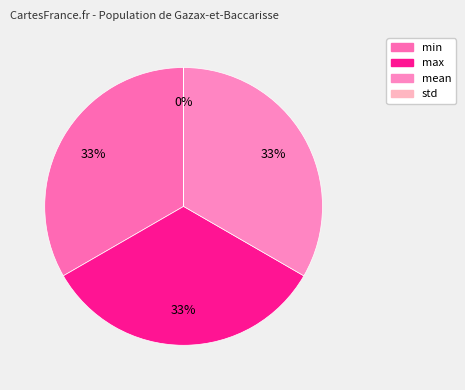

Which slice is the smallest?

std